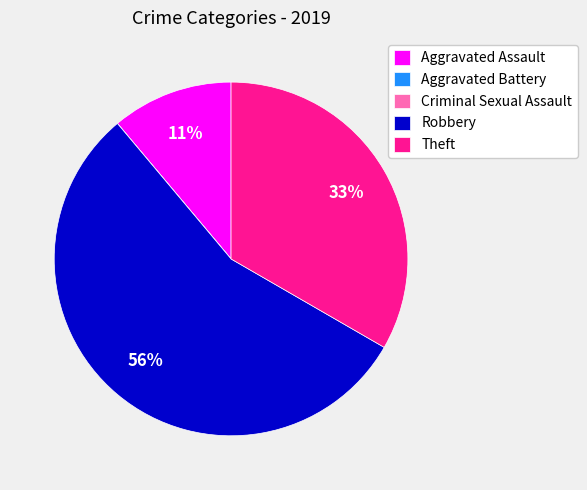

To the nearest percent, what portion does Robbery represent?

56%